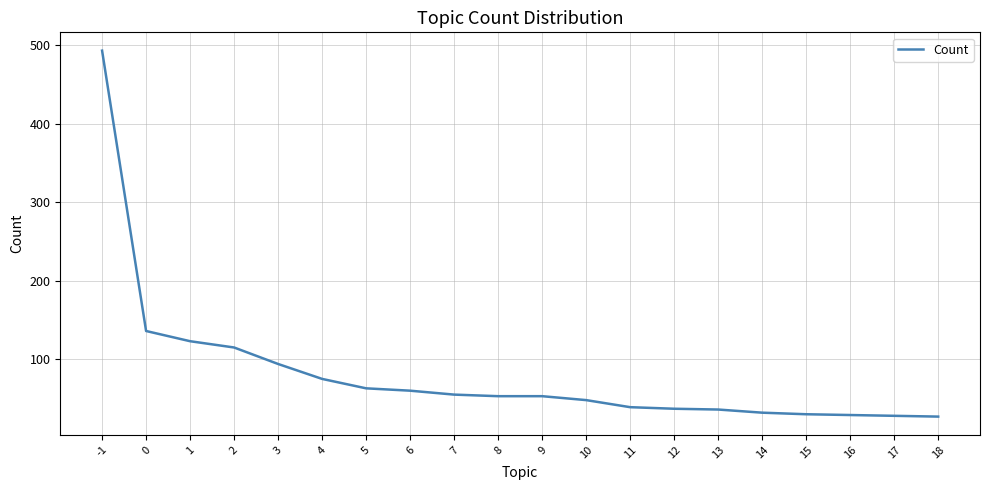

What is the greatest value displayed?

493